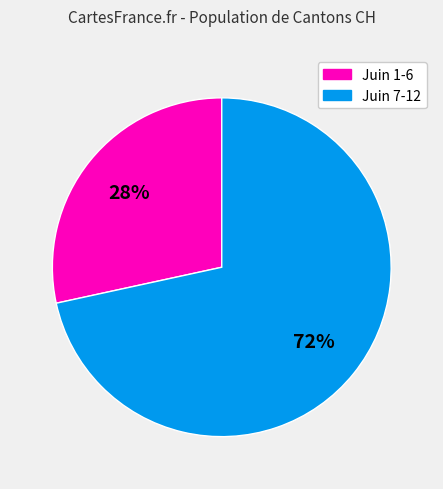

To the nearest percent, what portion does Juin 7-12 represent?

72%